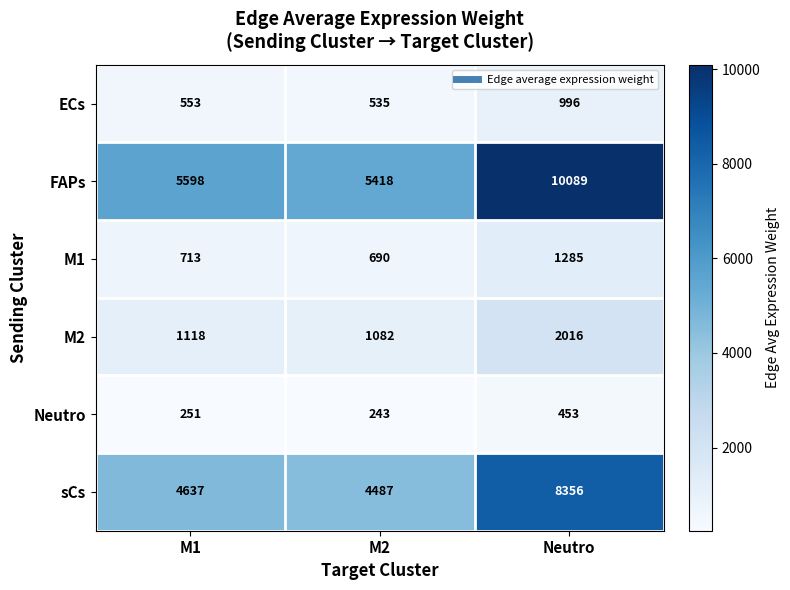

What is the sum of all Neutro values?

947